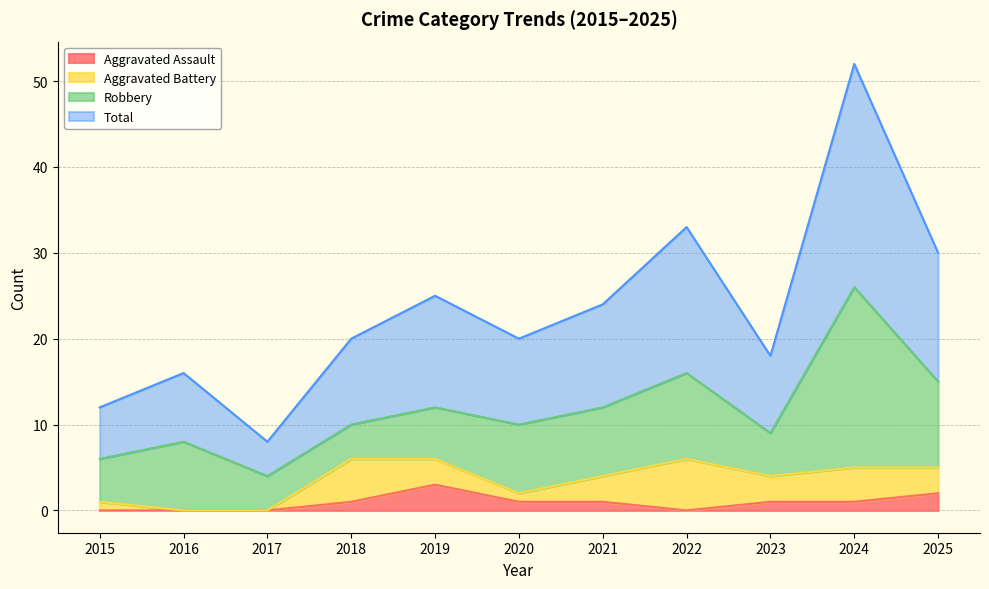

True or false: Aggravated Assault and Total cross at least once.

False